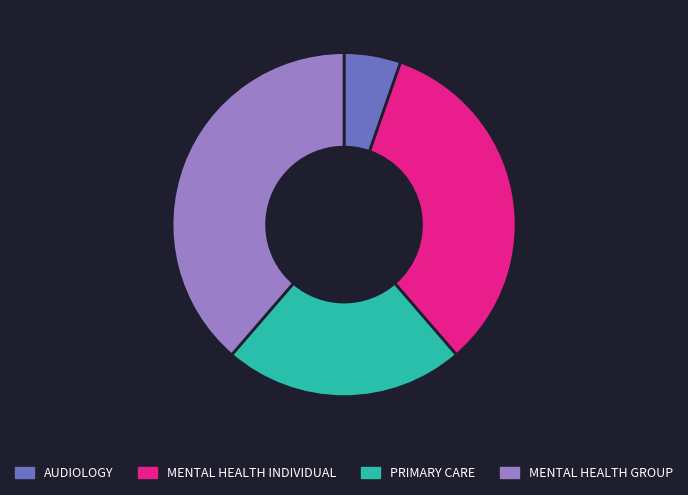

Is the sum of MENTAL HEALTH INDIVIDUAL and MENTAL HEALTH GROUP greater than half?

Yes